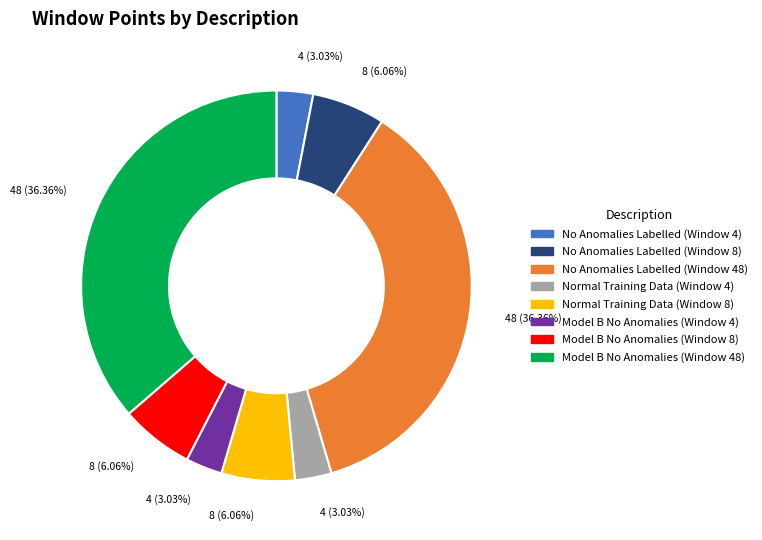

What percentage is the No Anomalies Labelled (Window 48) slice, to the nearest percent?

36%